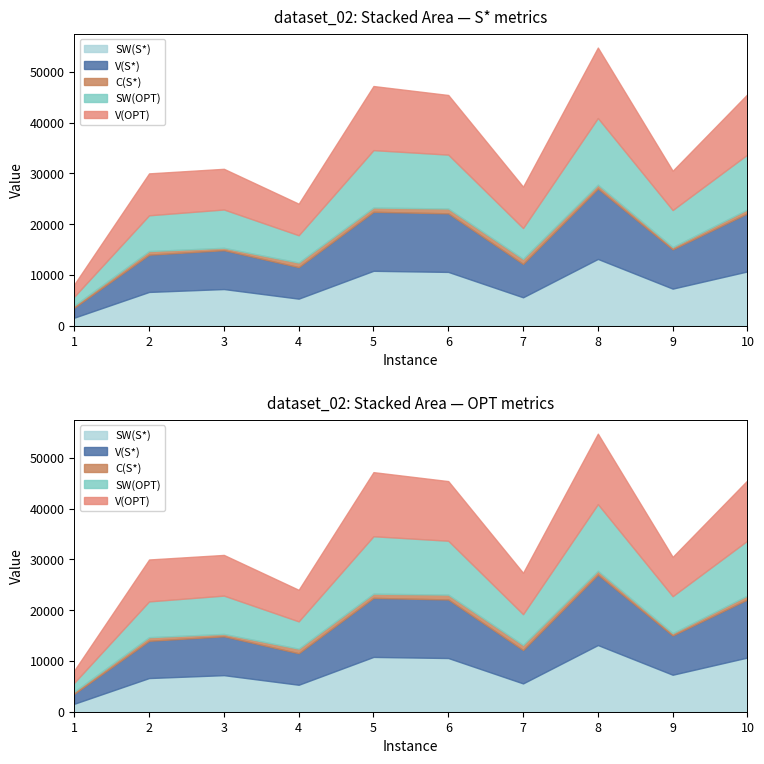

Where is the first local minimum for SW(S*)?

4